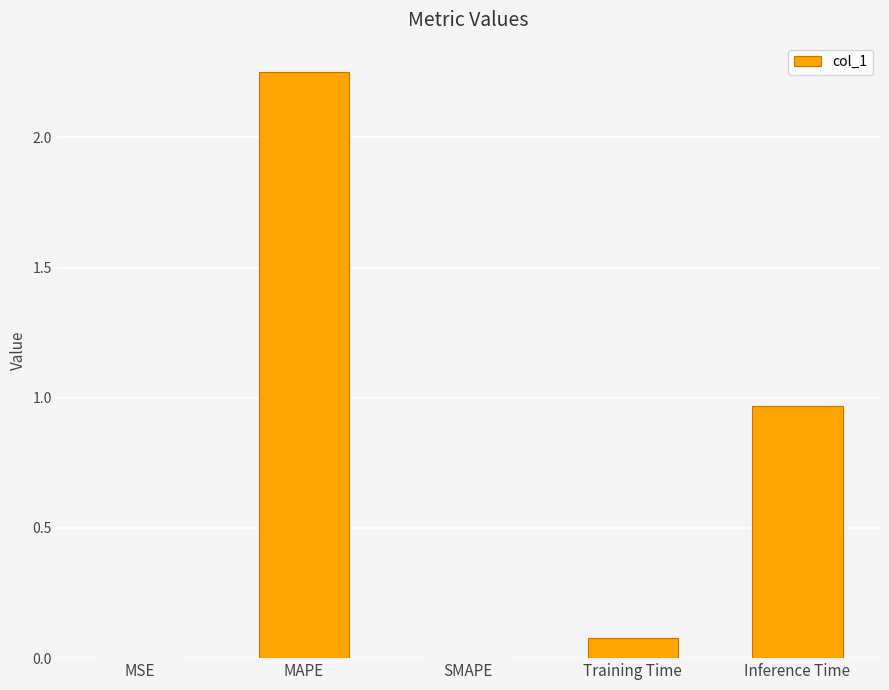

Are the bars horizontal?

No